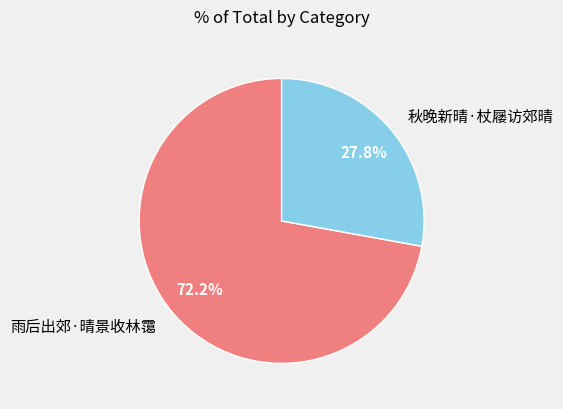

True or false: 秋晚新晴·杖屦访郊晴 accounts for 14% of the total.

False